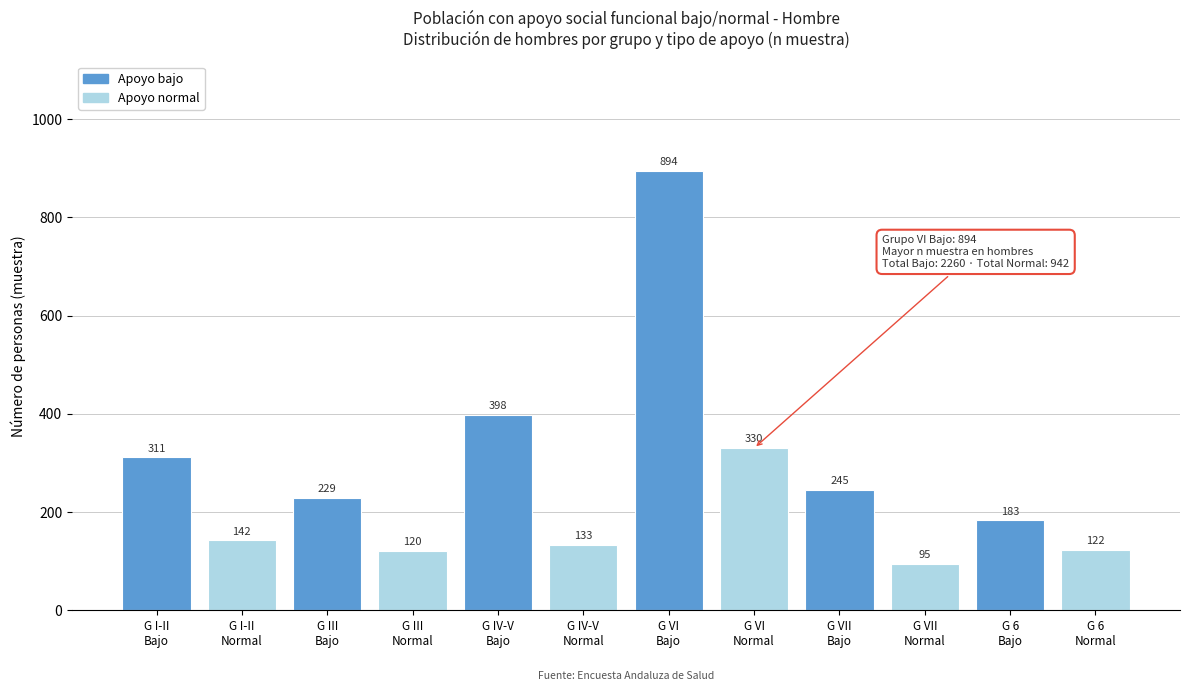

Reading right to left, transcribe all the data shown in this chart.

122	183	95	245	330	894	133	398	120	229	142	311